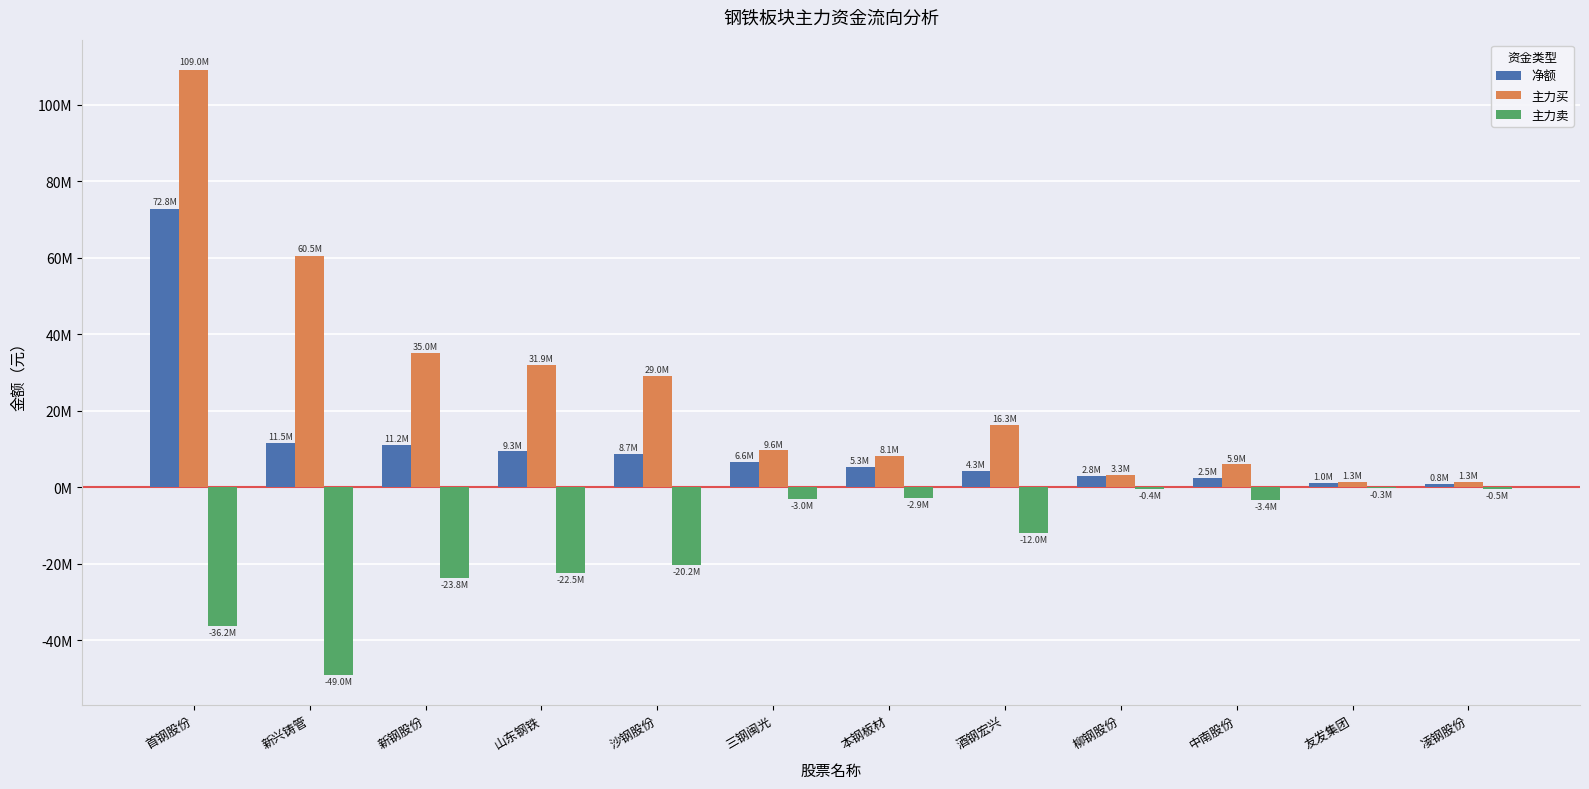

What are all the series names shown in the legend?

净额, 主力买, 主力卖